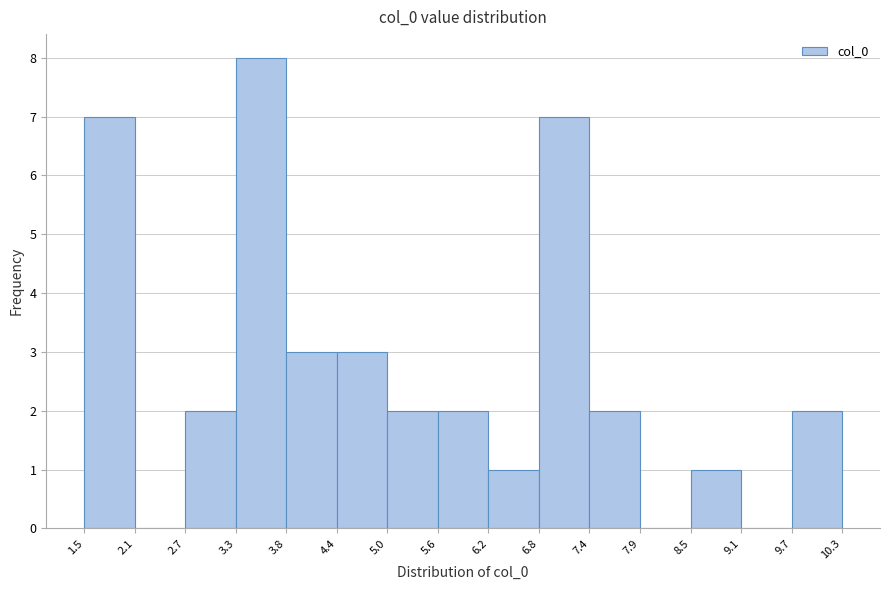

What is the height of the bar covering 7.4 to 7.9 on the x-axis? The values are not printed on the chart, so give them approximately, as read against the axis.

2